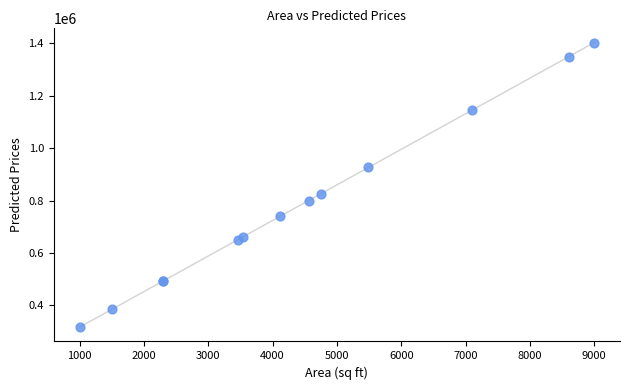

What Y value in the scatter plot is closest to 859554?

825607.9